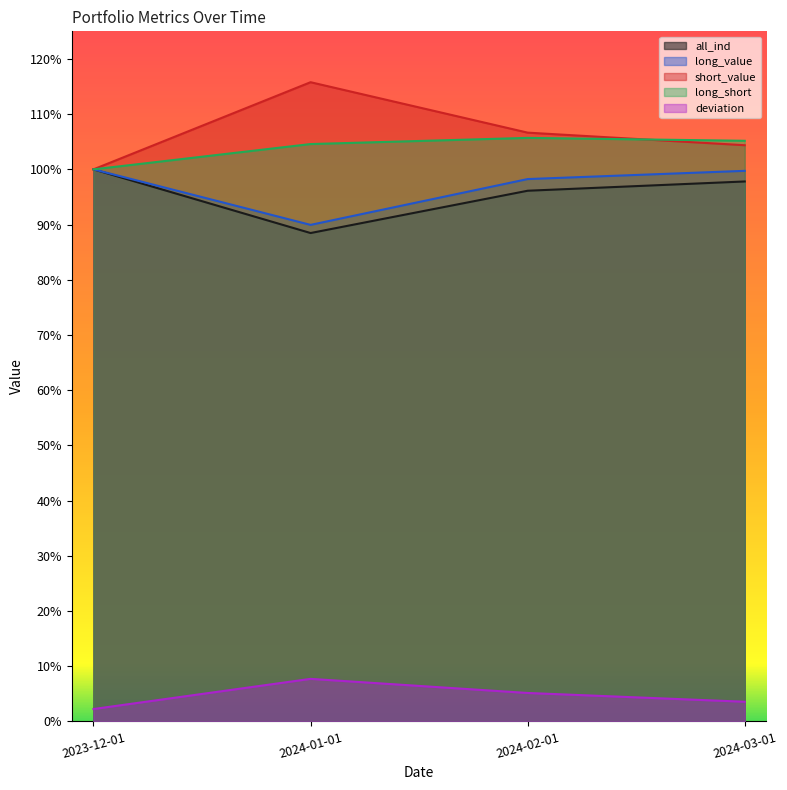

Read the long_short value at 2024-01-01.

1.0